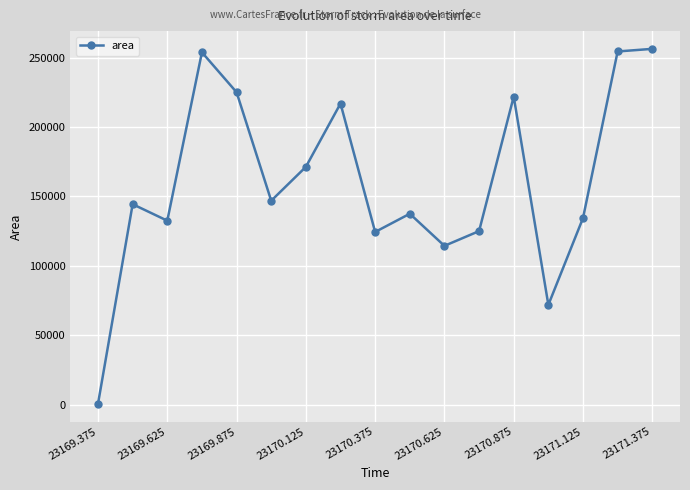

What is the difference between the maximum and minimum values?

255625